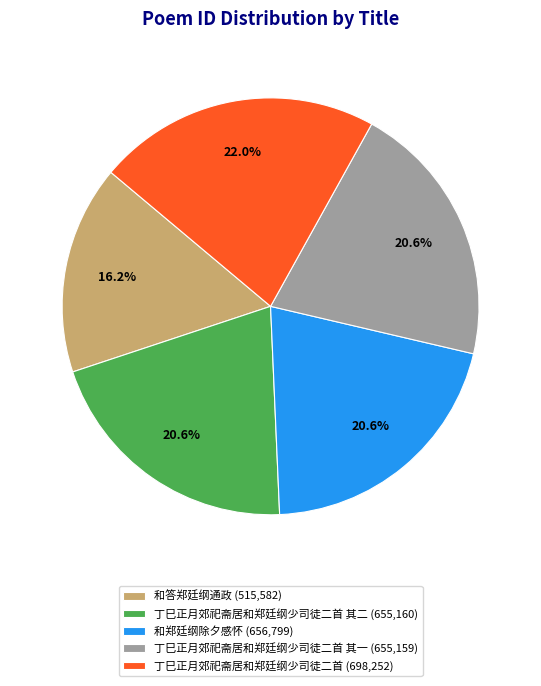

Which category has the biggest portion of the pie?

丁巳正月郊祀斋居和郑廷纲少司徒二首 (698,252)